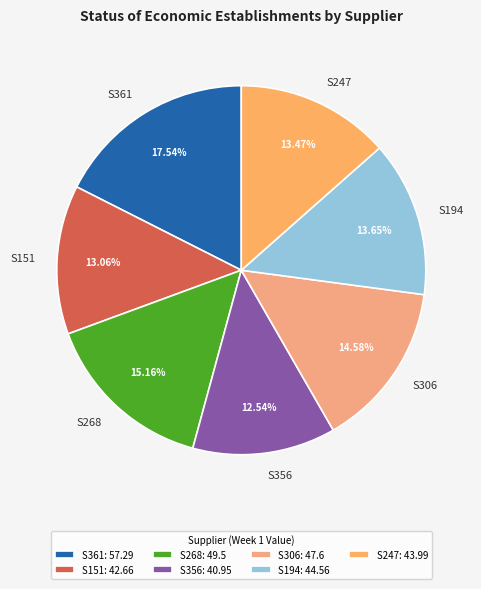

Is the sum of S268 and S361 greater than half?

No